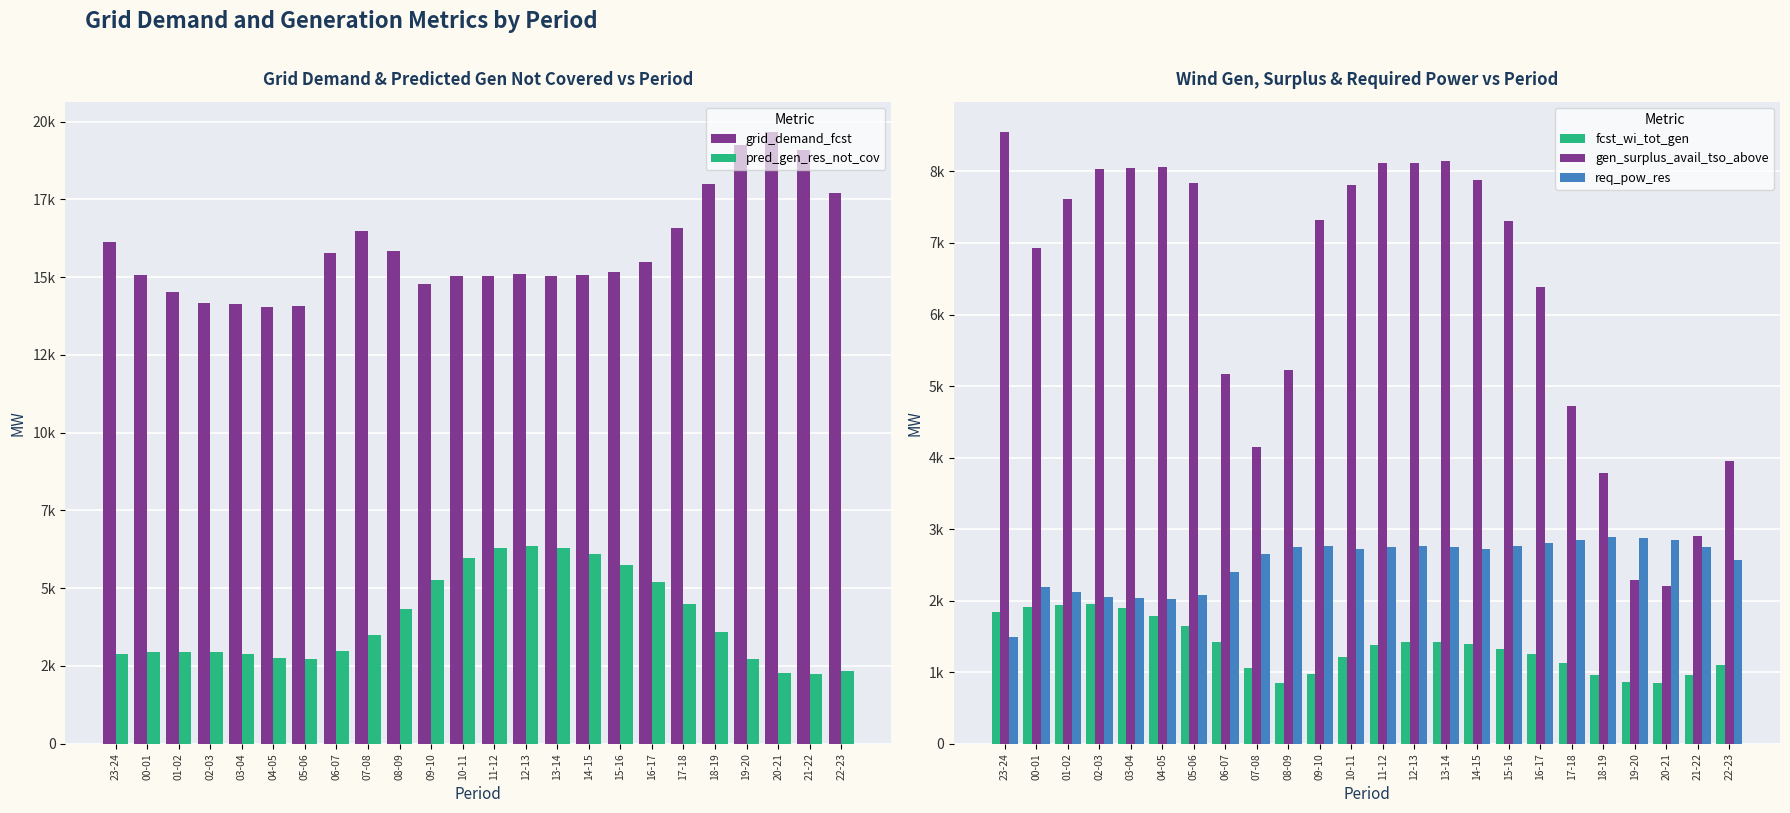

Reading left to right, what are all the values shown in this chart?

grid_demand_fcst: 23-24=16125	00-01=15076	01-02=14508	02-03=14165	03-04=14148	04-05=14031	05-06=14082	06-07=15781	07-08=16482	08-09=15850	09-10=14764	10-11=15033	11-12=15045	12-13=15113	13-14=15039	14-15=15077	15-16=15160	16-17=15494	17-18=16587	18-19=18001	19-20=19239	20-21=19659	21-22=19072	22-23=17699
pred_gen_res_not_cov: 23-24=2872	00-01=2953	01-02=2944	02-03=2933	03-04=2875	04-05=2763	05-06=2719	06-07=2997	07-08=3509	08-09=4337	09-10=5255	10-11=5960	11-12=6289	12-13=6363	13-14=6302	14-15=6104	15-16=5732	16-17=5189	17-18=4505	18-19=3578	19-20=2713	20-21=2265	21-22=2237	22-23=2329
fcst_wi_tot_gen: 23-24=1846	00-01=1913	01-02=1943	02-03=1951	03-04=1895	04-05=1783	05-06=1641	06-07=1416	07-08=1054	08-09=854	09-10=973	10-11=1212	11-12=1384	12-13=1416	13-14=1425	14-15=1390	15-16=1326	16-17=1253	17-18=1124	18-19=965	19-20=860	20-21=850	21-22=954	22-23=1104
gen_surplus_avail_tso_above: 23-24=8548	00-01=6929	01-02=7621	02-03=8033	03-04=8051	04-05=8056	05-06=7832	06-07=5175	07-08=4148	08-09=5219	09-10=7322	10-11=7815	11-12=8115	12-13=8115	13-14=8147	14-15=7881	15-16=7312	16-17=6379	17-18=4723	18-19=3778	19-20=2282	20-21=2198	21-22=2906	22-23=3948
req_pow_res: 23-24=1491	00-01=2195	01-02=2115	02-03=2049	03-04=2031	04-05=2026	05-06=2076	06-07=2394	07-08=2650	08-09=2753	09-10=2761	10-11=2718	11-12=2750	12-13=2760	13-14=2744	14-15=2723	15-16=2770	16-17=2812	17-18=2846	18-19=2891	19-20=2875	20-21=2846	21-22=2744	22-23=2575